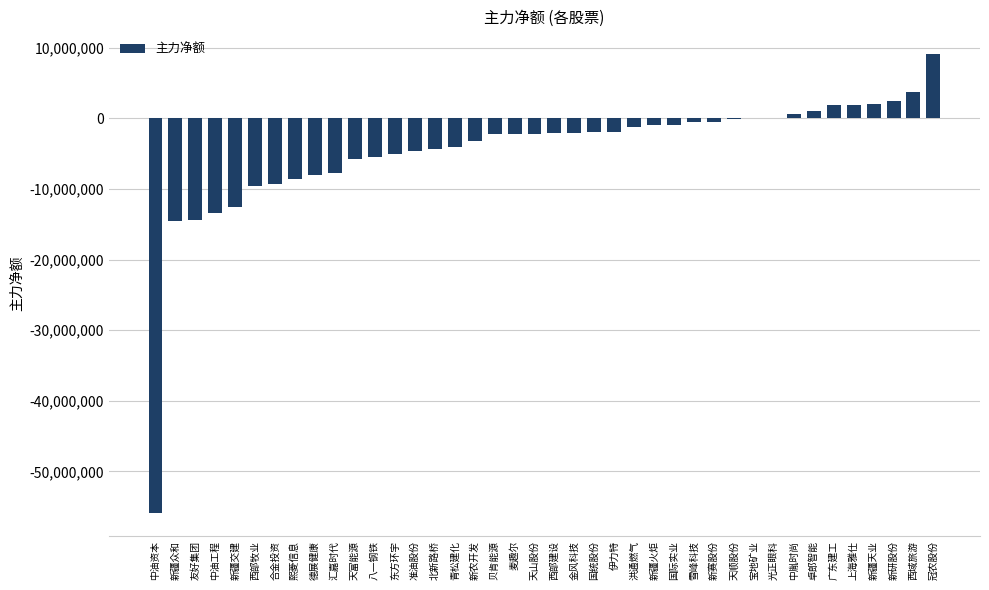

What is the change in value from 上海雅仕 to 新研股份?

+505334